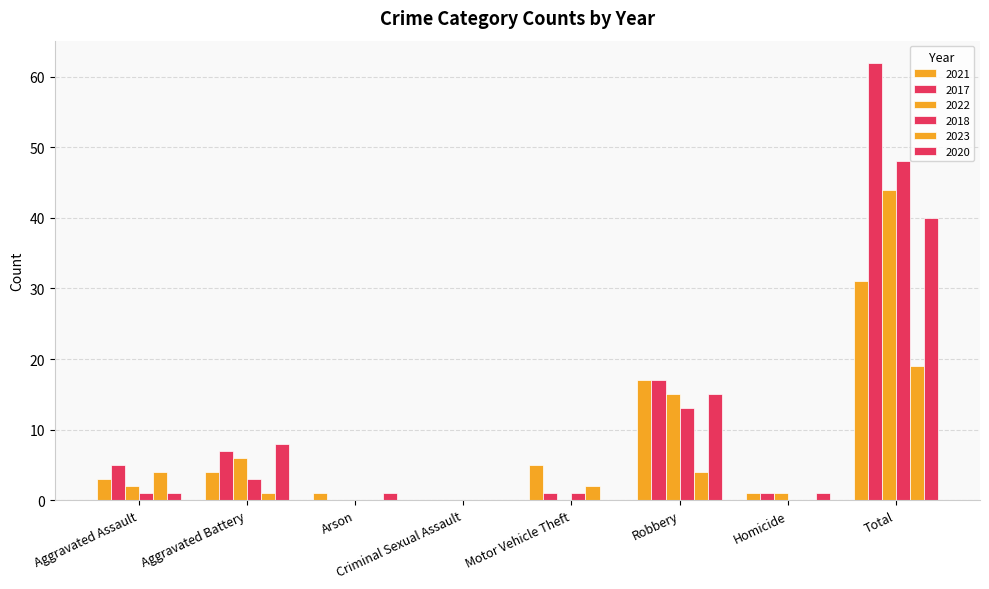

Which series has the largest range (max minus min)?

2017